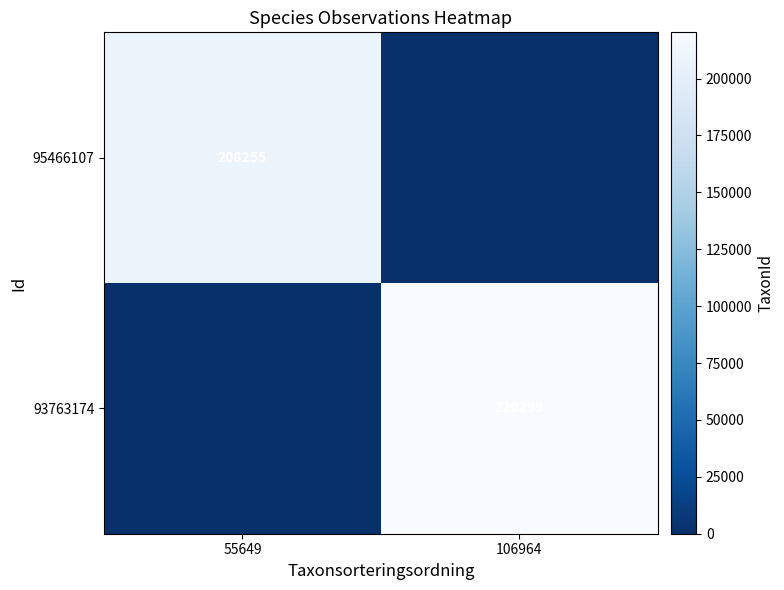

True or false: 93763174 has a value of 220299 at 106964.

True